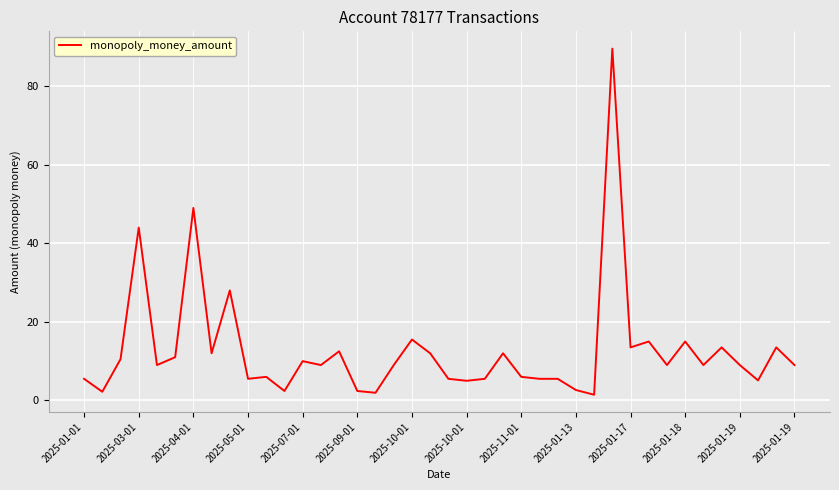

What is the average value?

12.7